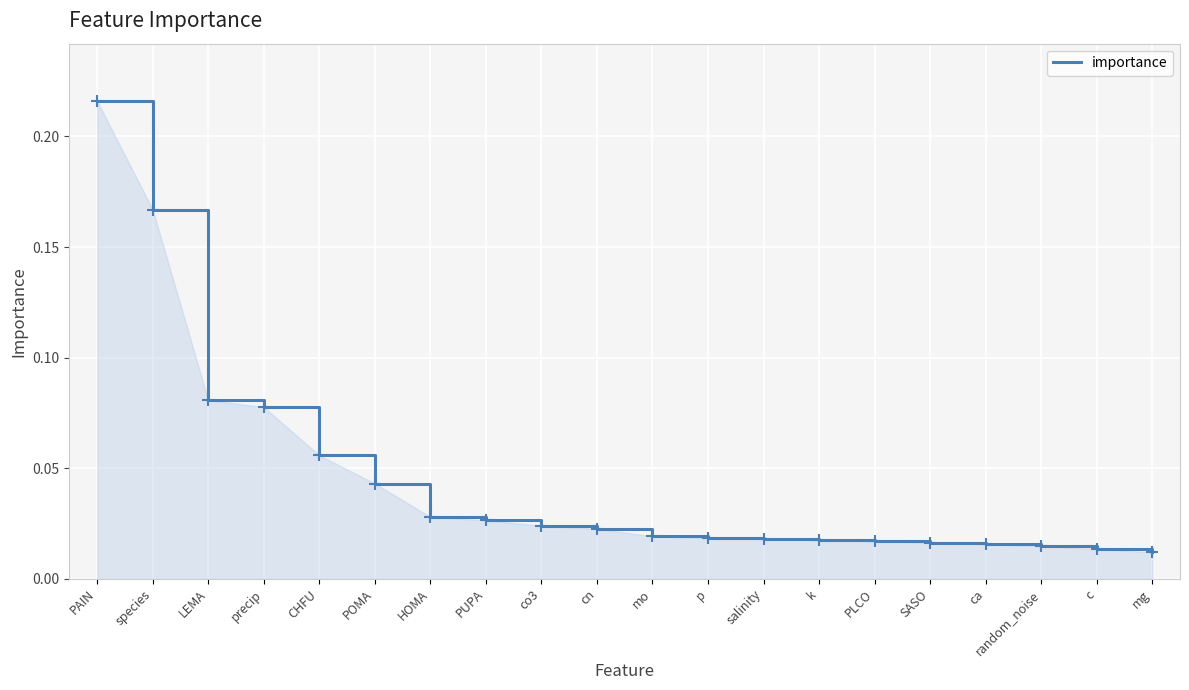

Between p and mg, which is larger?

p